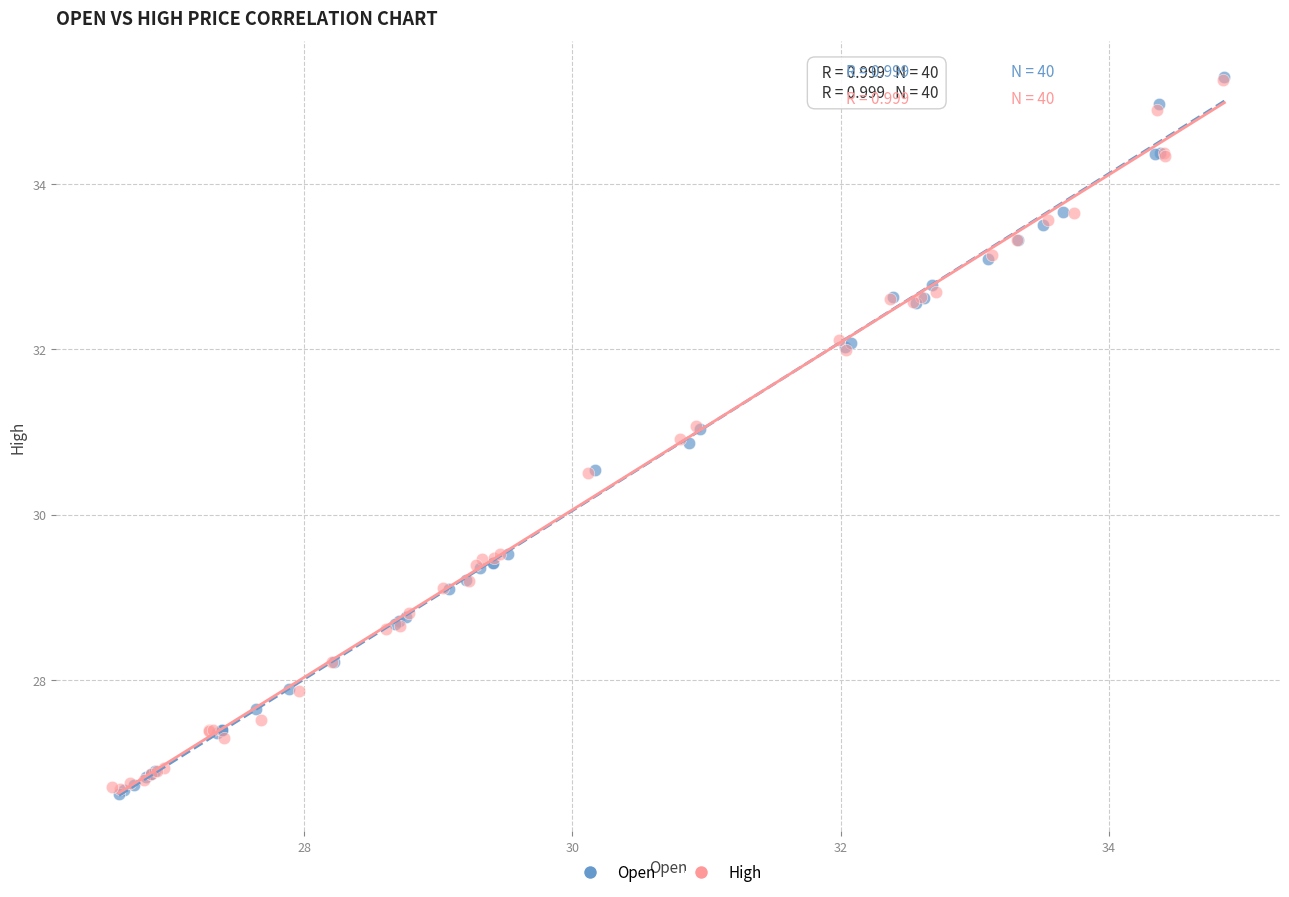

Which series has the largest Y range (max minus min)?

Open